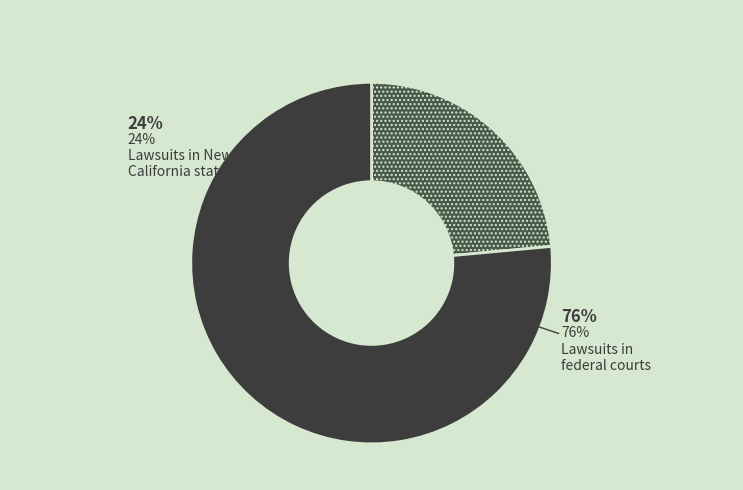

What percentage is the 0 slice, to the nearest percent?

24%